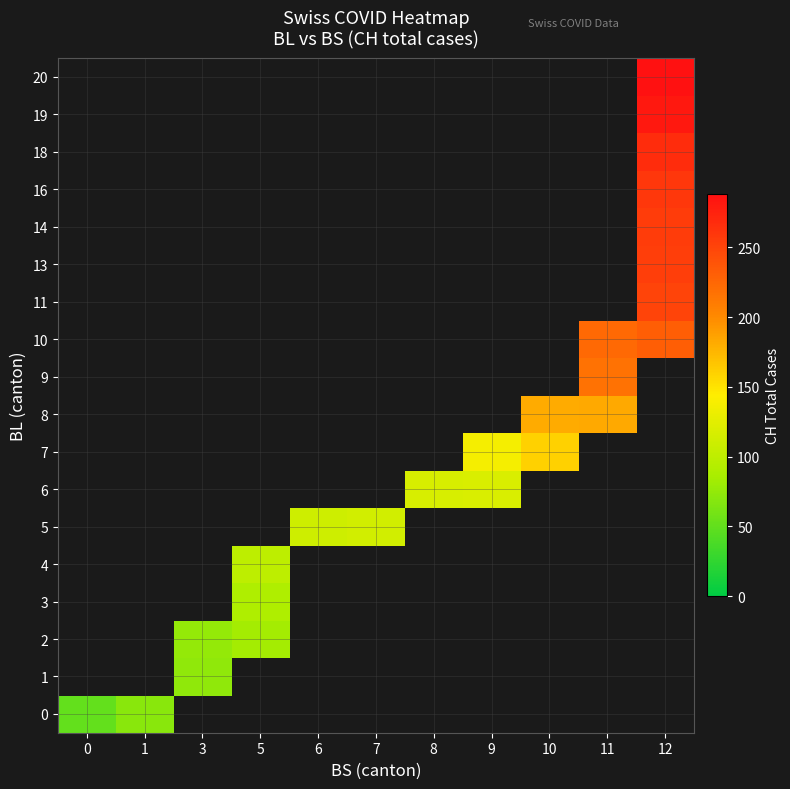

How many values in 11 are above zero?

1